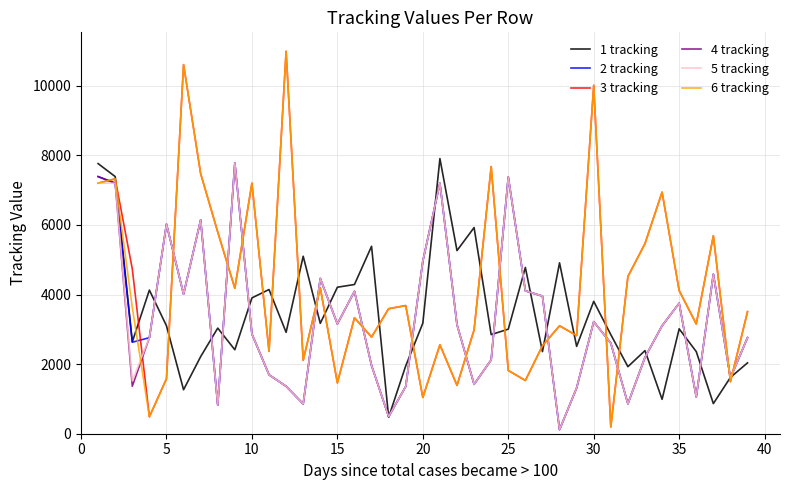

True or false: 3 tracking and 2 tracking intersect in this chart.

True